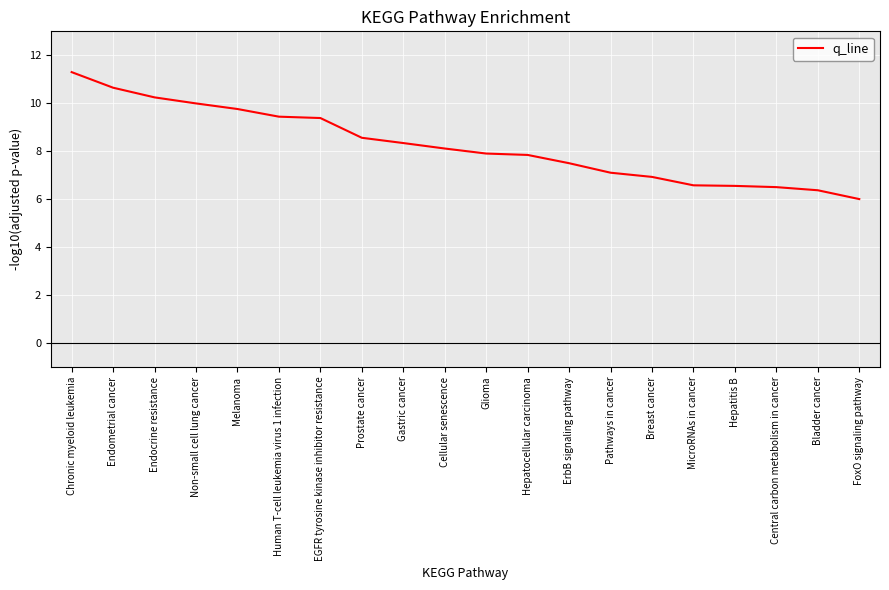

What is the sum of all values?

165.1